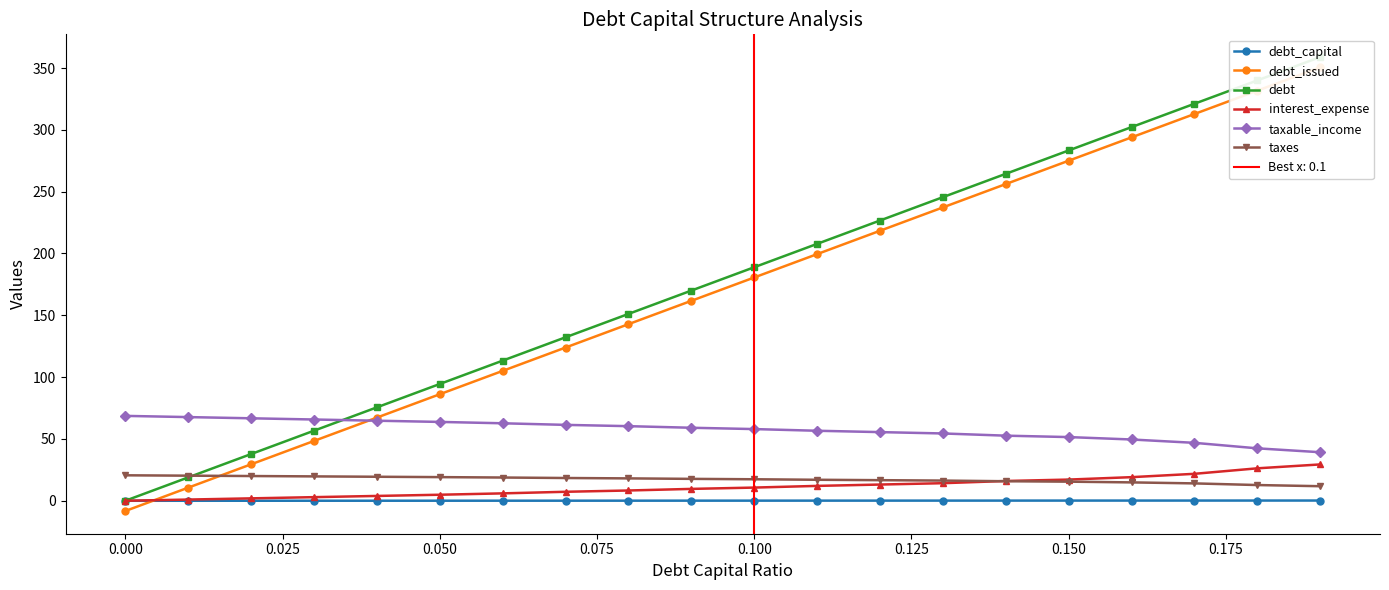

What are all the series names shown in the legend?

debt_capital, debt_issued, debt, interest_expense, taxable_income, taxes